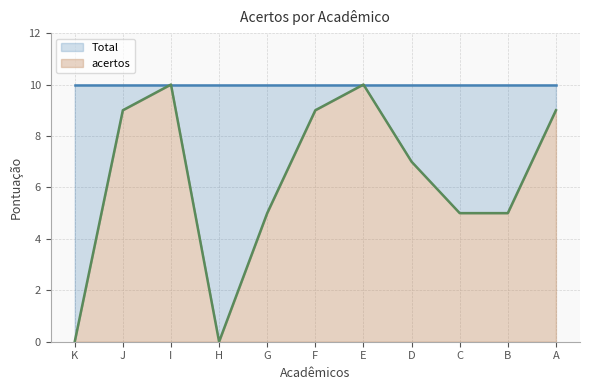

Is it true that the value at G is 8?

False